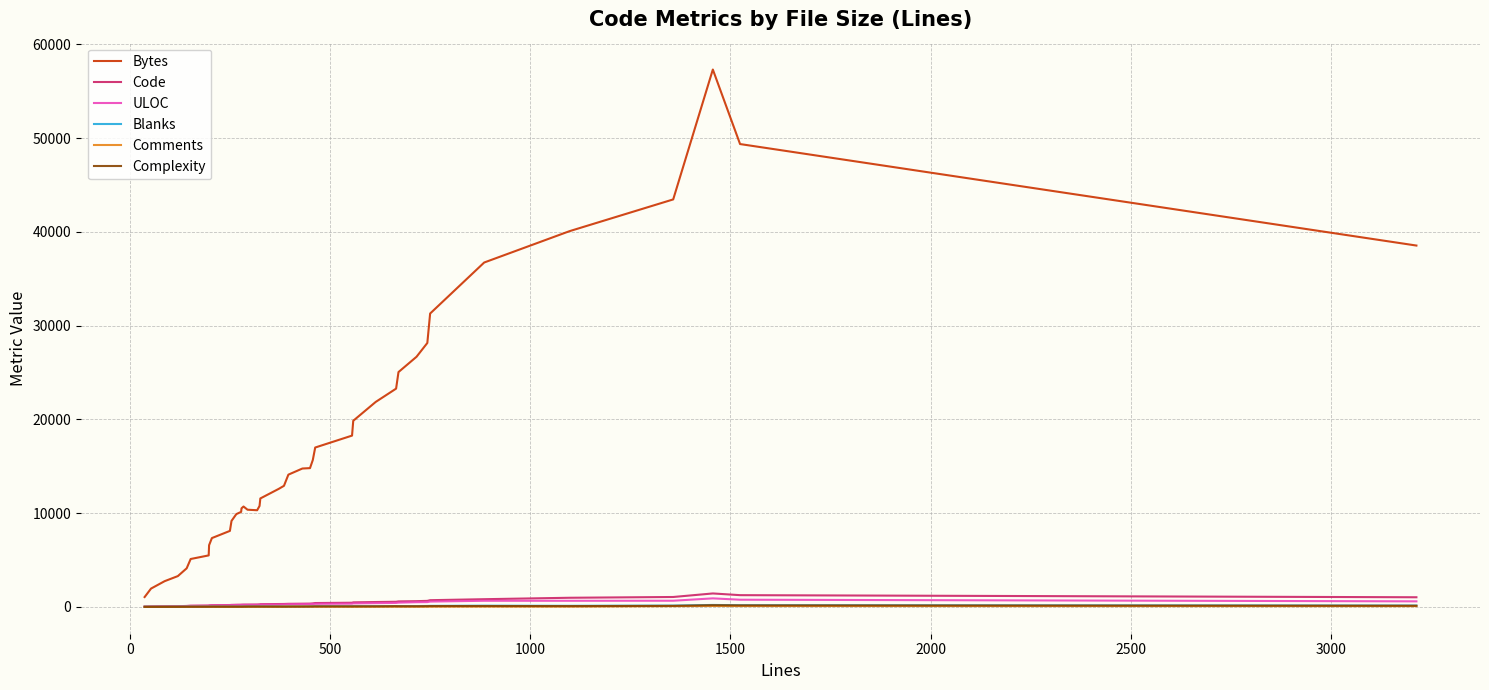

Which series has the widest spread of values?

Bytes